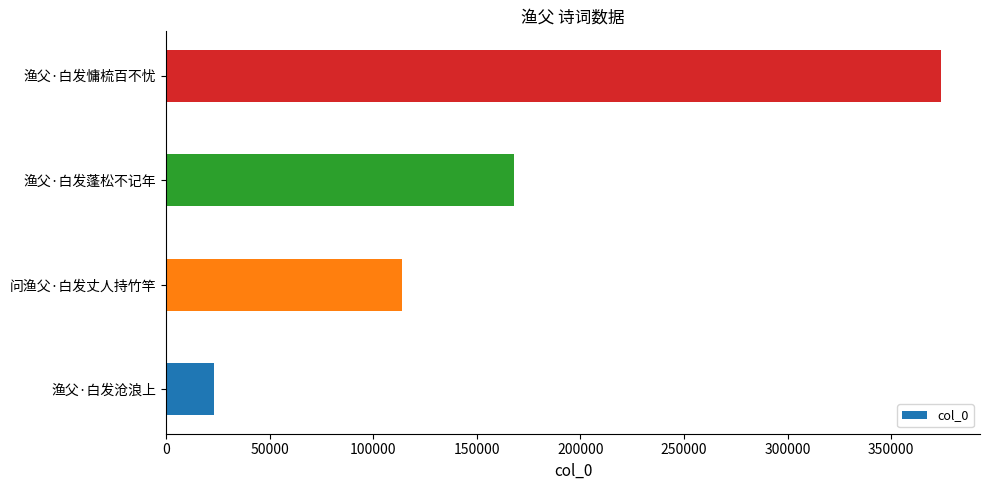

Rank the categories by value from lowest to highest.

渔父·白发沧浪上, 问渔父·白发丈人持竹竿, 渔父·白发蓬松不记年, 渔父·白发慵梳百不忧